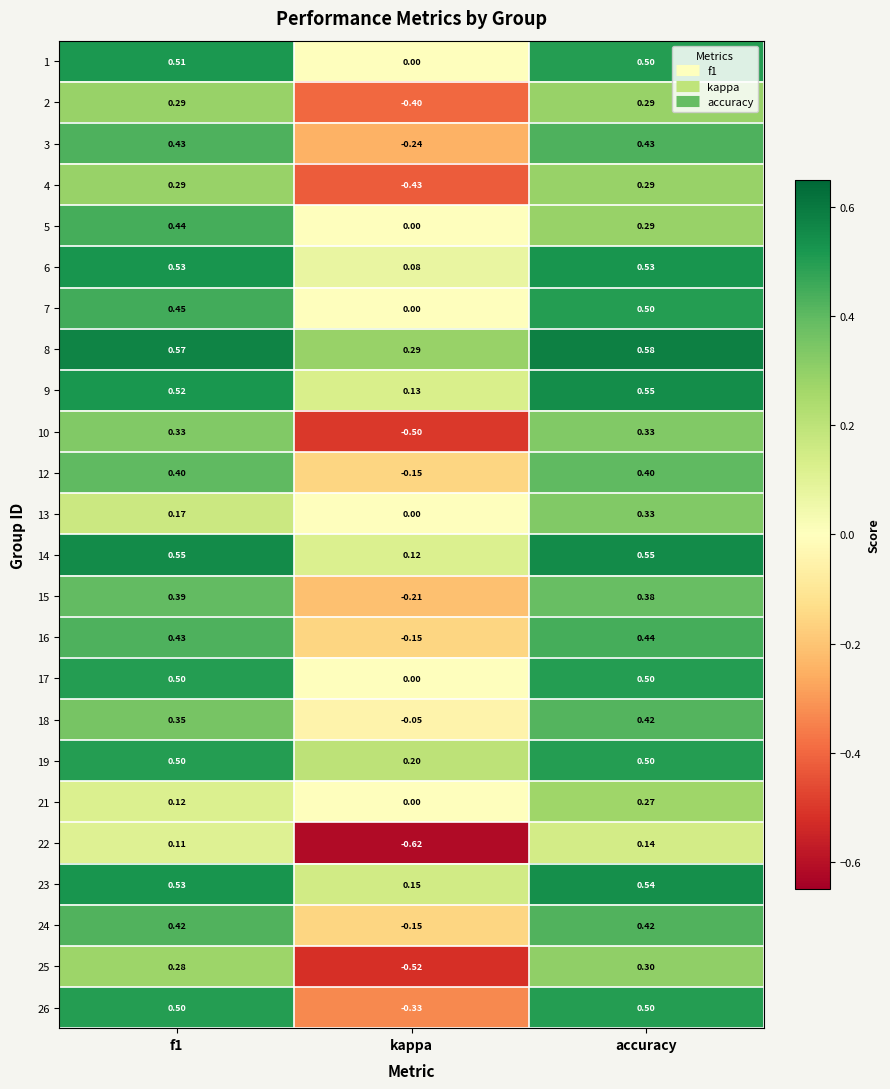

Where is 3 nearest to the value 0?

kappa